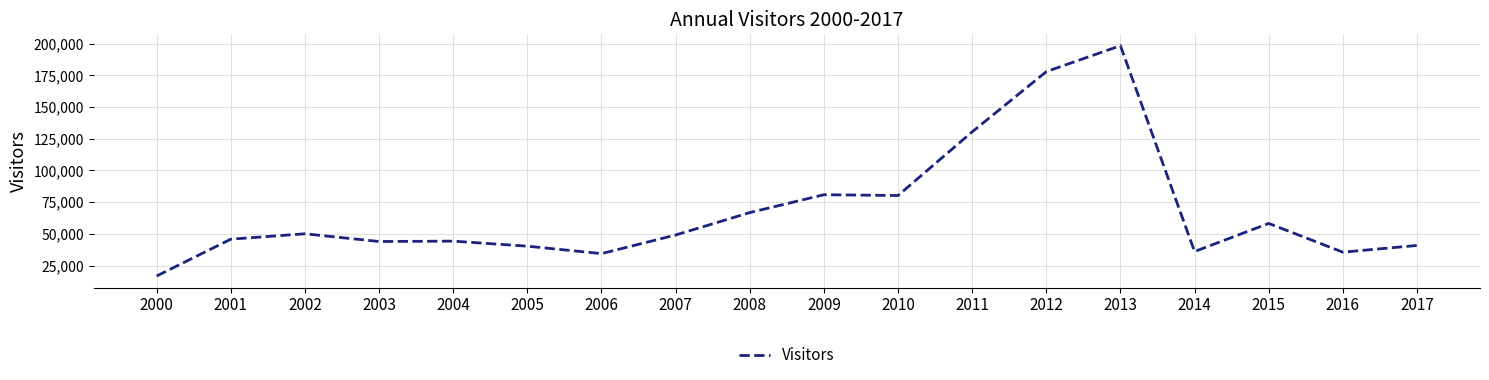

What is the greatest value displayed?

198363